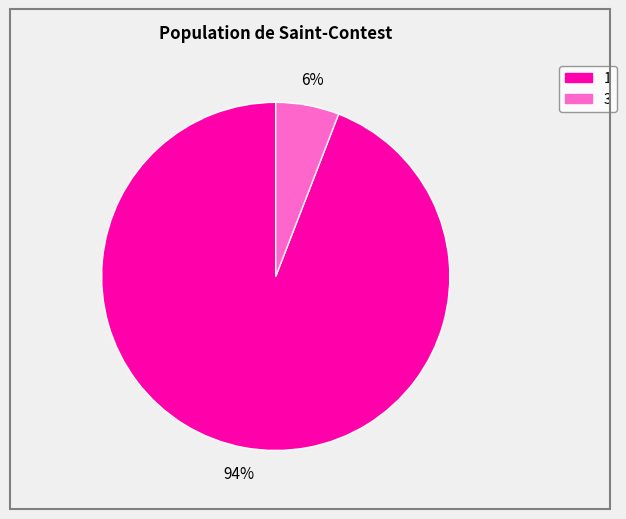

Is there a majority slice in this chart?

Yes